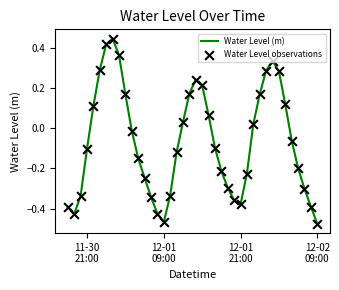

What is the difference between the maximum and minimum values?

0.9